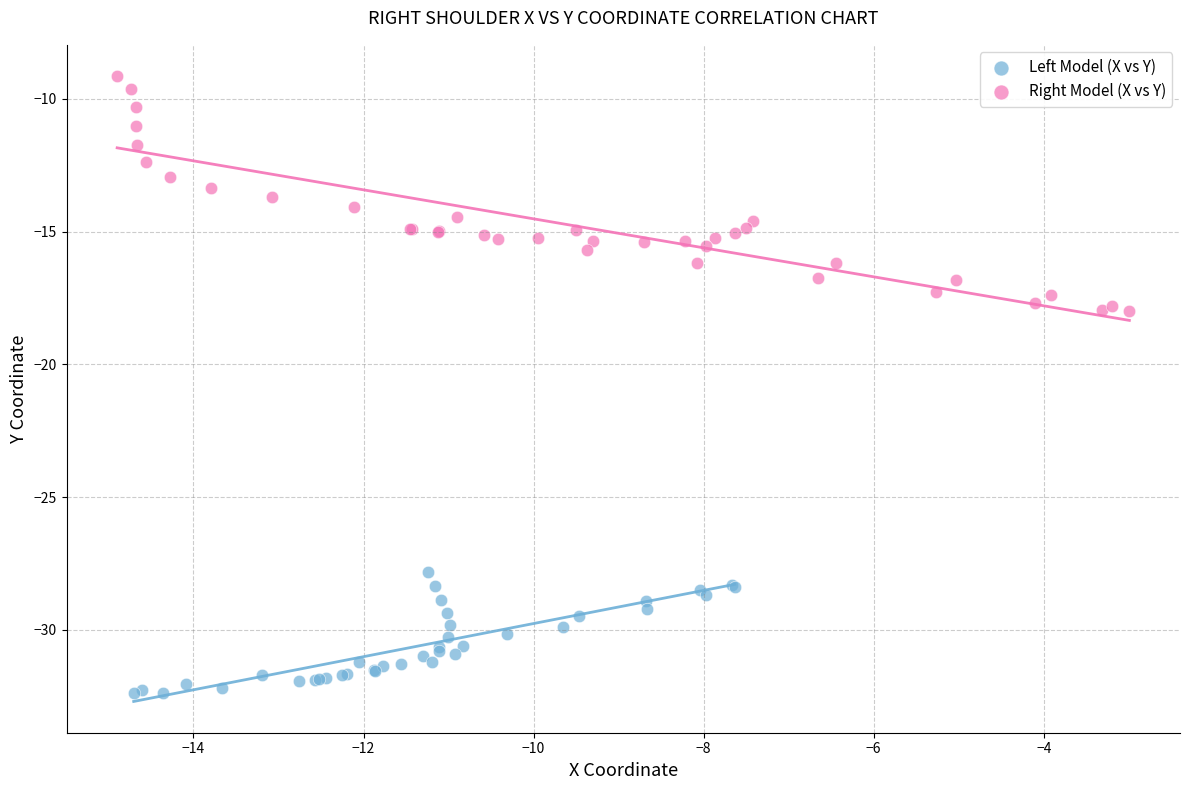

Which series contains the highest Y value?

Right Model (X vs Y)